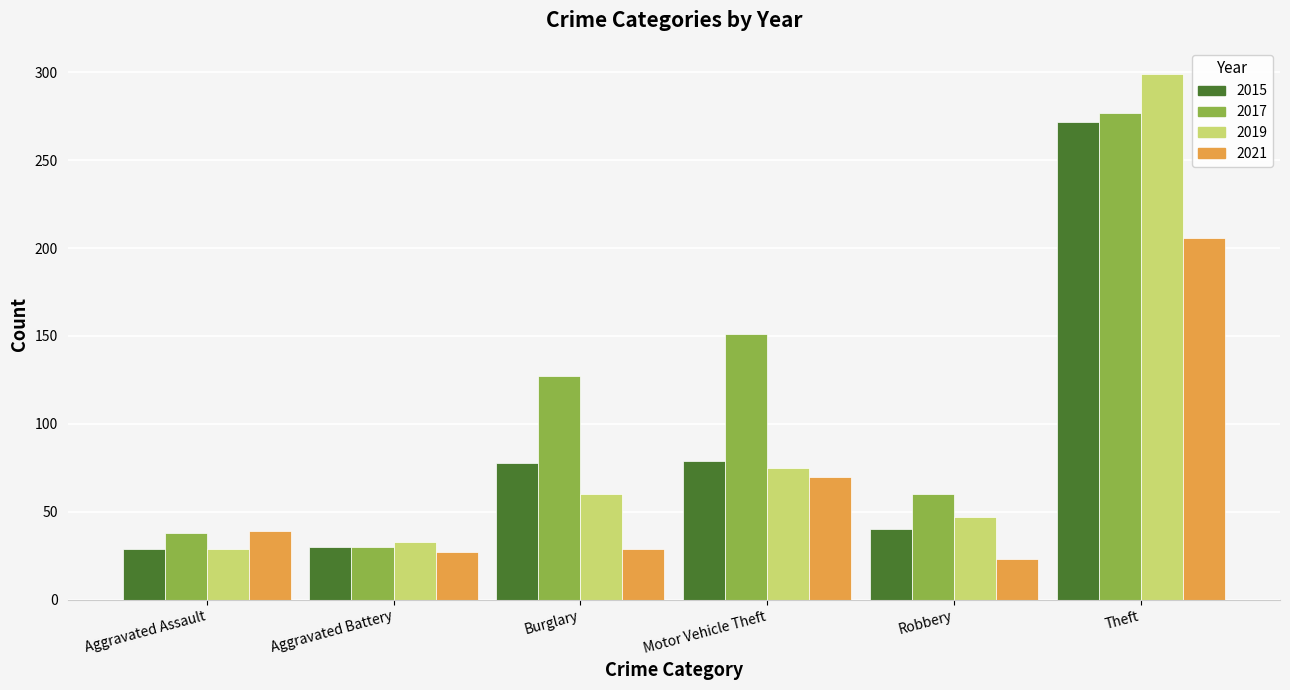

At which category is the sum across all series the highest?

Theft